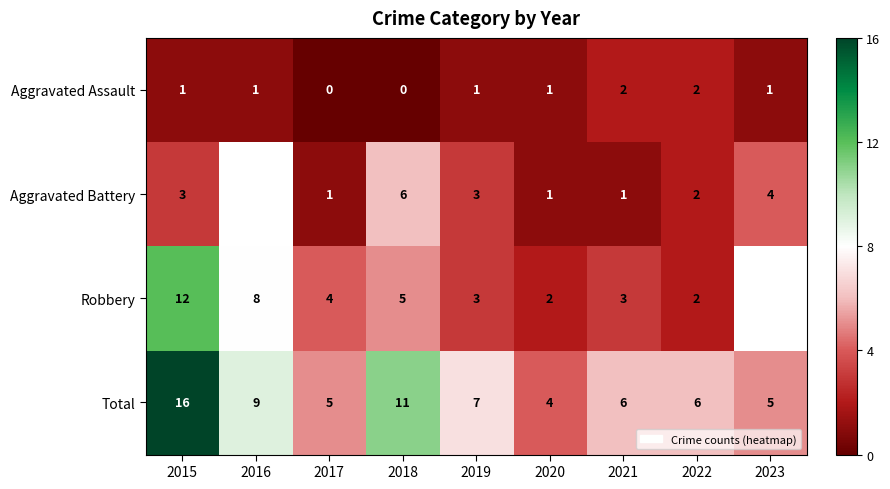

At which label does Total first exceed 6?

2015